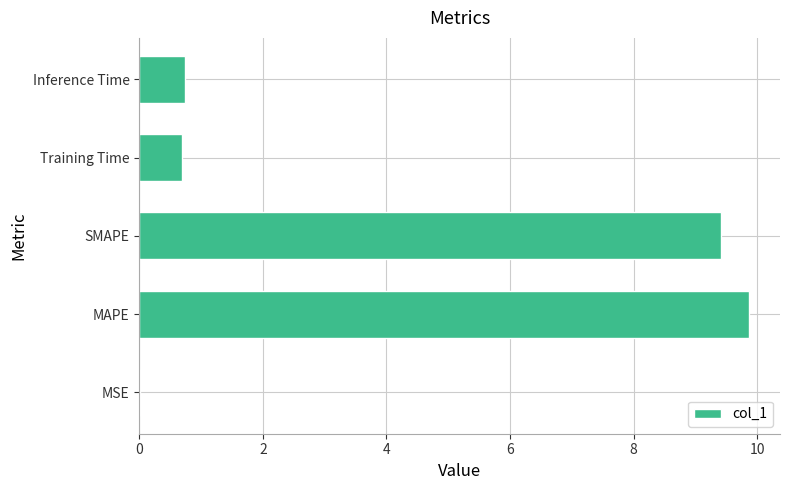

Between MSE and SMAPE, which is larger?

SMAPE